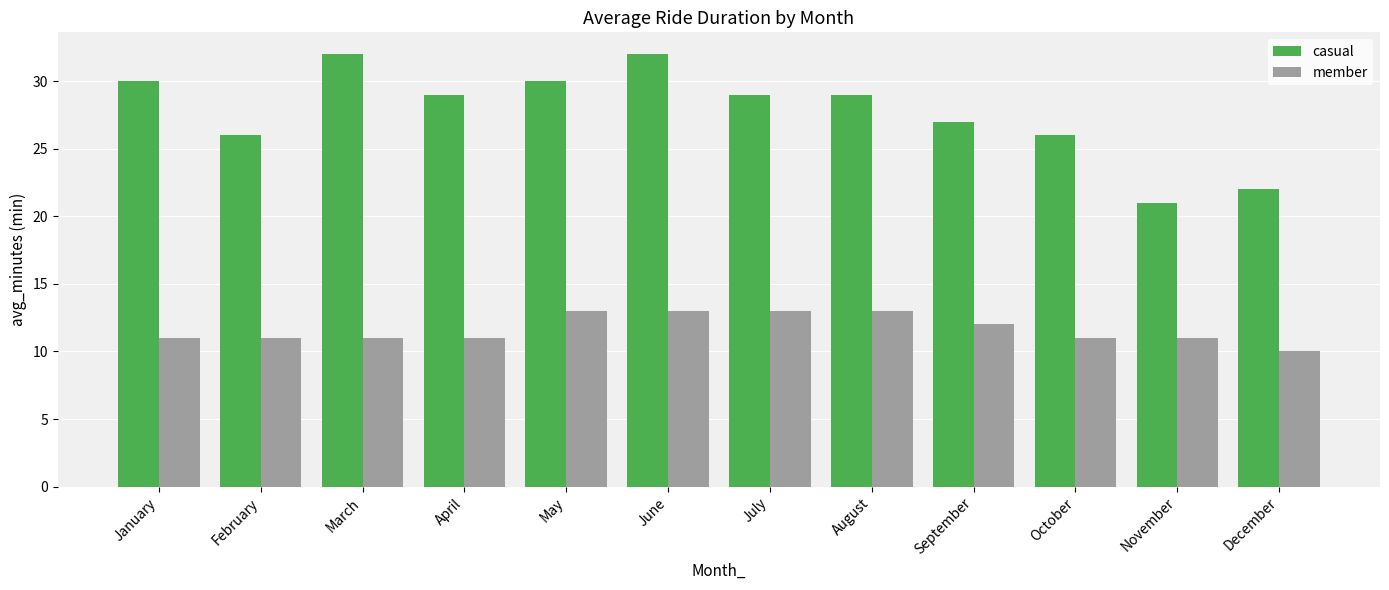

Read the member value at May.

13